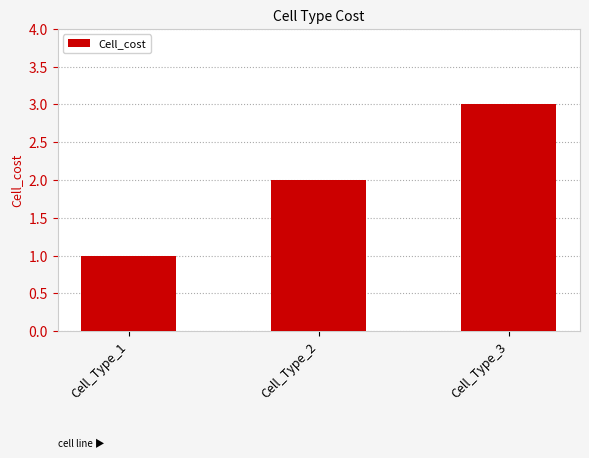

Which category has the lowest value across all series?

Cell_Type_1